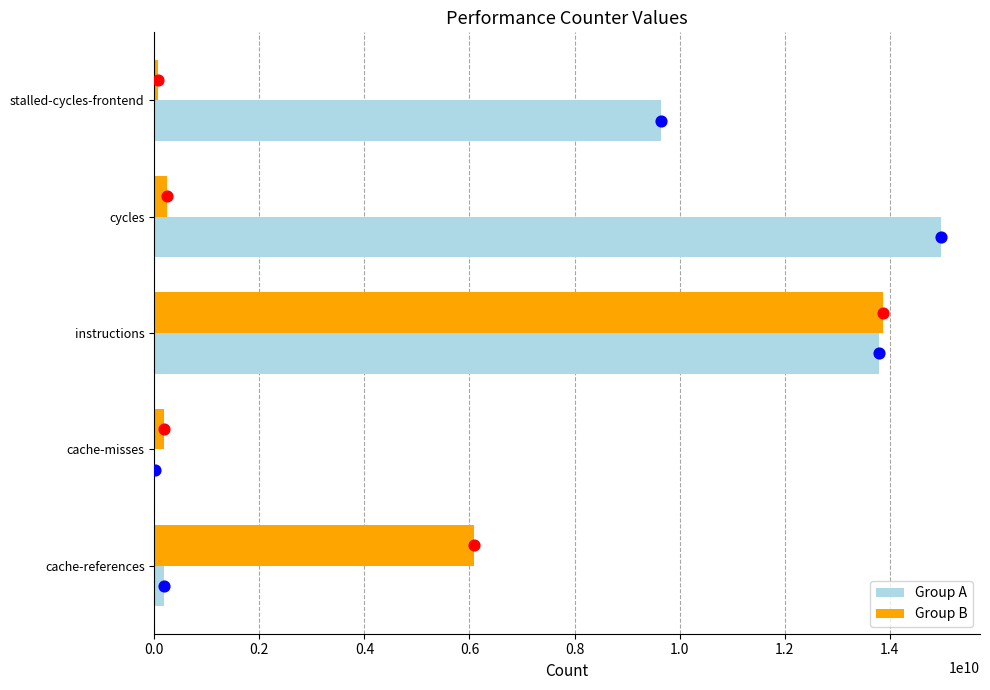

Which series reaches the maximum Y coordinate?

Group A